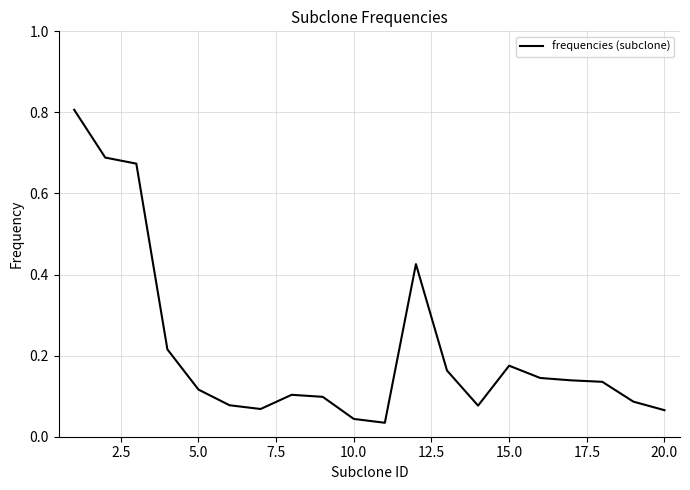

What is the greatest value displayed?

0.8